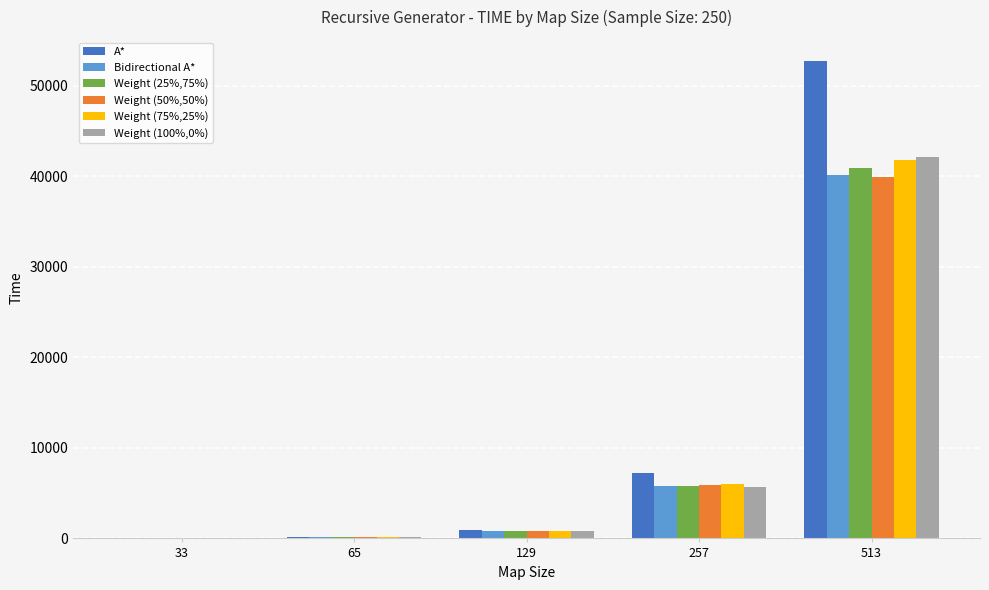

What is the sum of all Weight (50%,50%) values?

46774.6